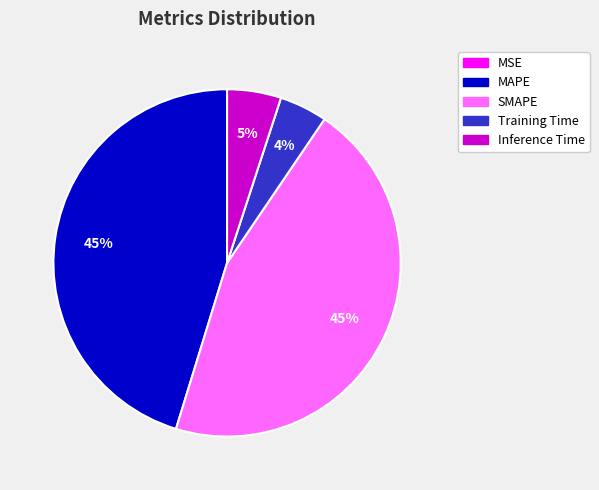

To the nearest percent, what percentage of the pie is Inference Time?

5%